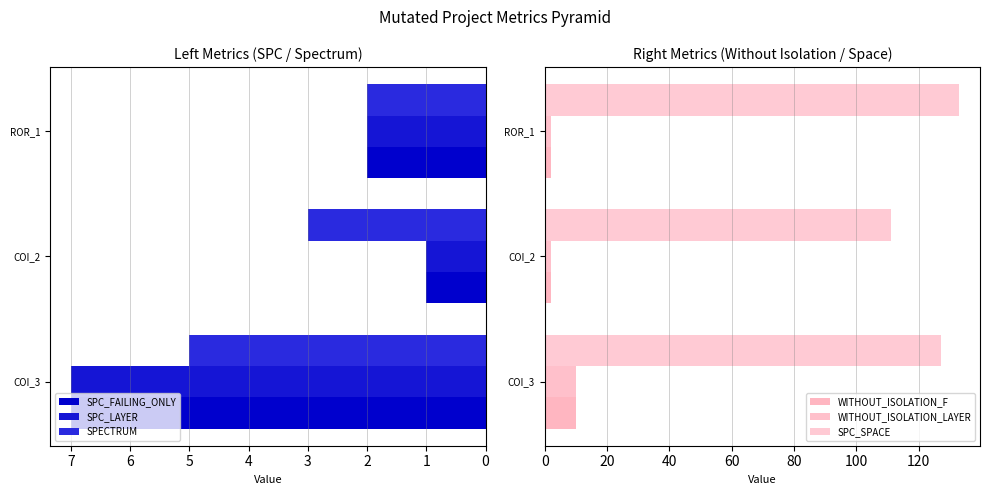

What is the sum of all SPC_SPACE values?

371